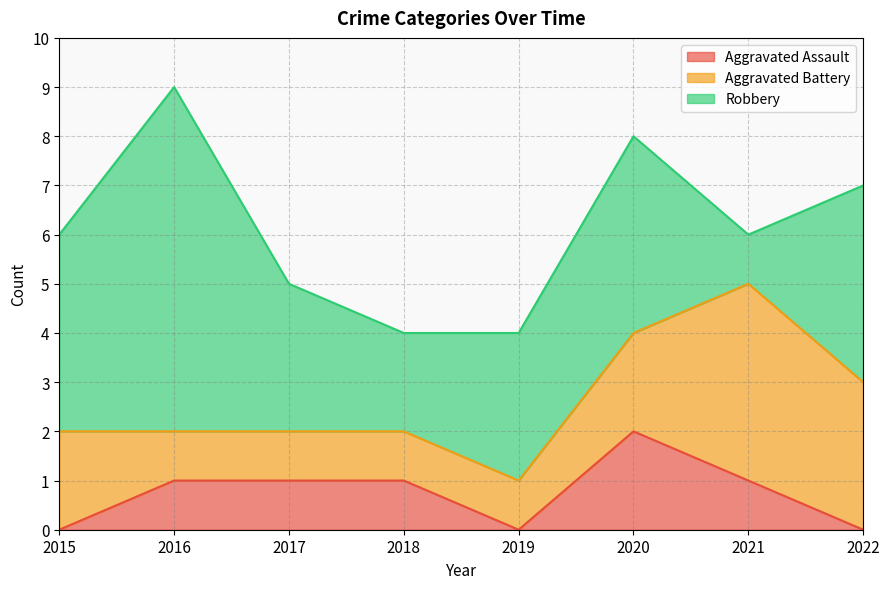

How many values in the Robbery series exceed 4?

1